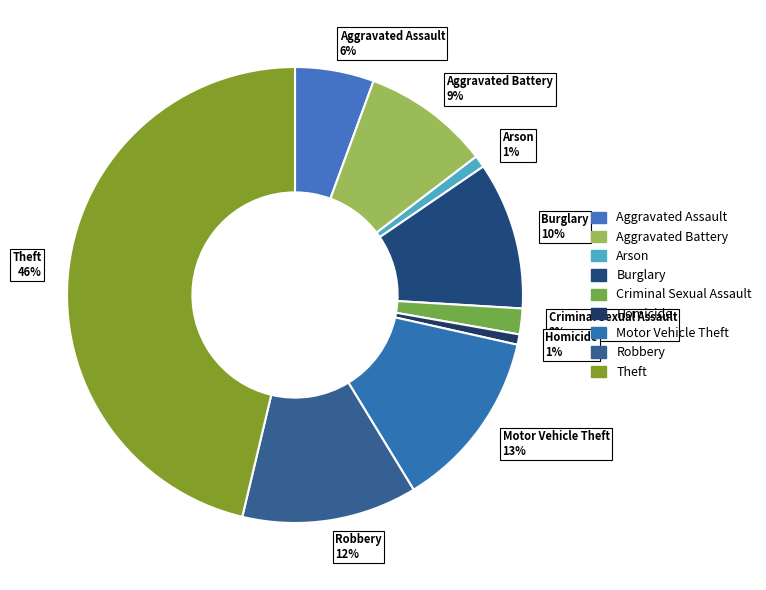

The Arson slice represents 11% of the pie. True or false?

False